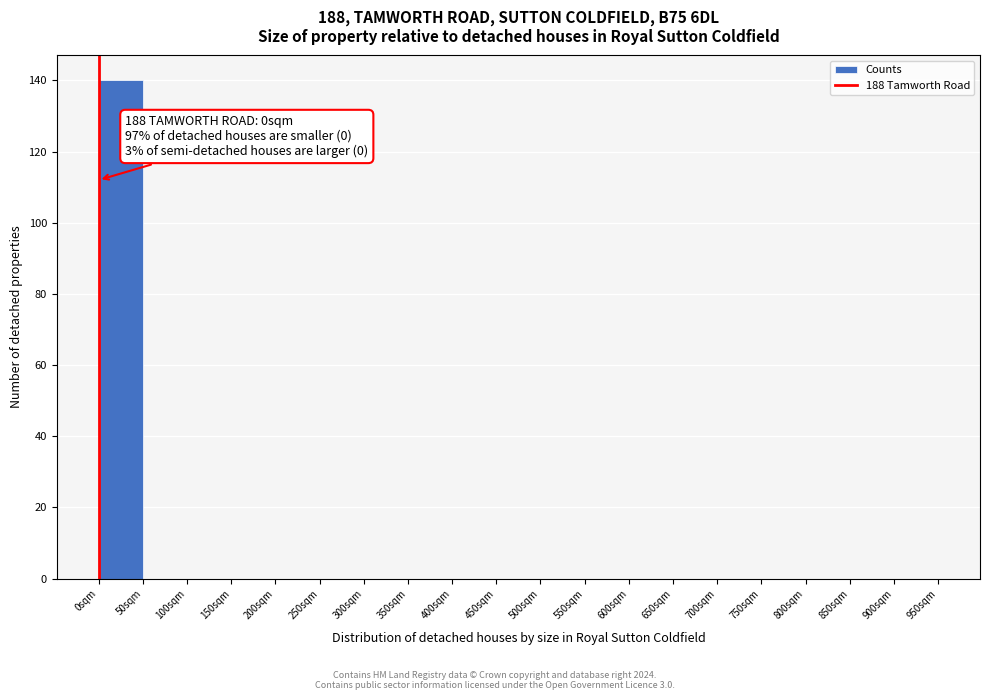

Reading right to left, list all the values displayed in this chart.

900sqm=0	850sqm=0	800sqm=0	750sqm=0	700sqm=0	650sqm=0	600sqm=0	550sqm=0	500sqm=0	450sqm=0	400sqm=0	350sqm=0	300sqm=0	250sqm=0	200sqm=0	150sqm=0	100sqm=0	50sqm=0	0sqm=140